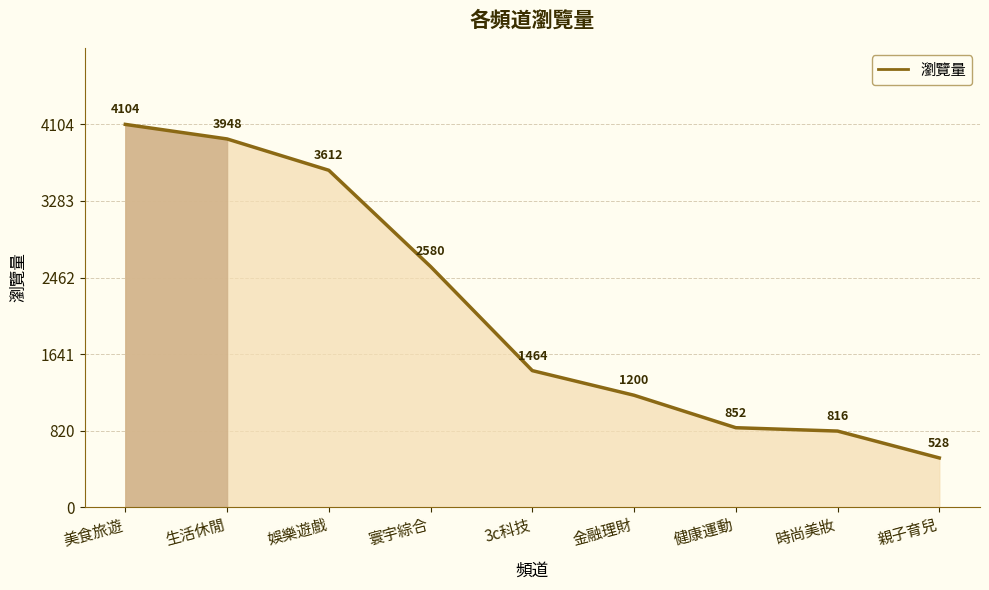

Reading left to right, extract all data points from this chart.

美食旅遊=4104	生活休閒=3948	娛樂遊戲=3612	寰宇綜合=2580	3c科技=1464	金融理財=1200	健康運動=852	時尚美妝=816	親子育兒=528